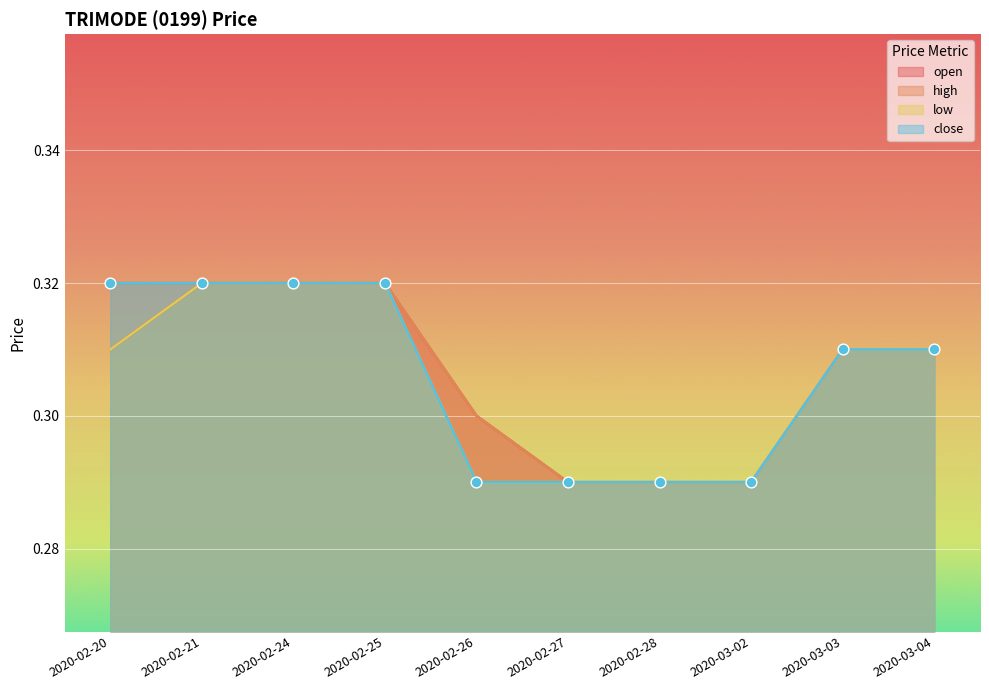

Which series contains the highest Y value?

open